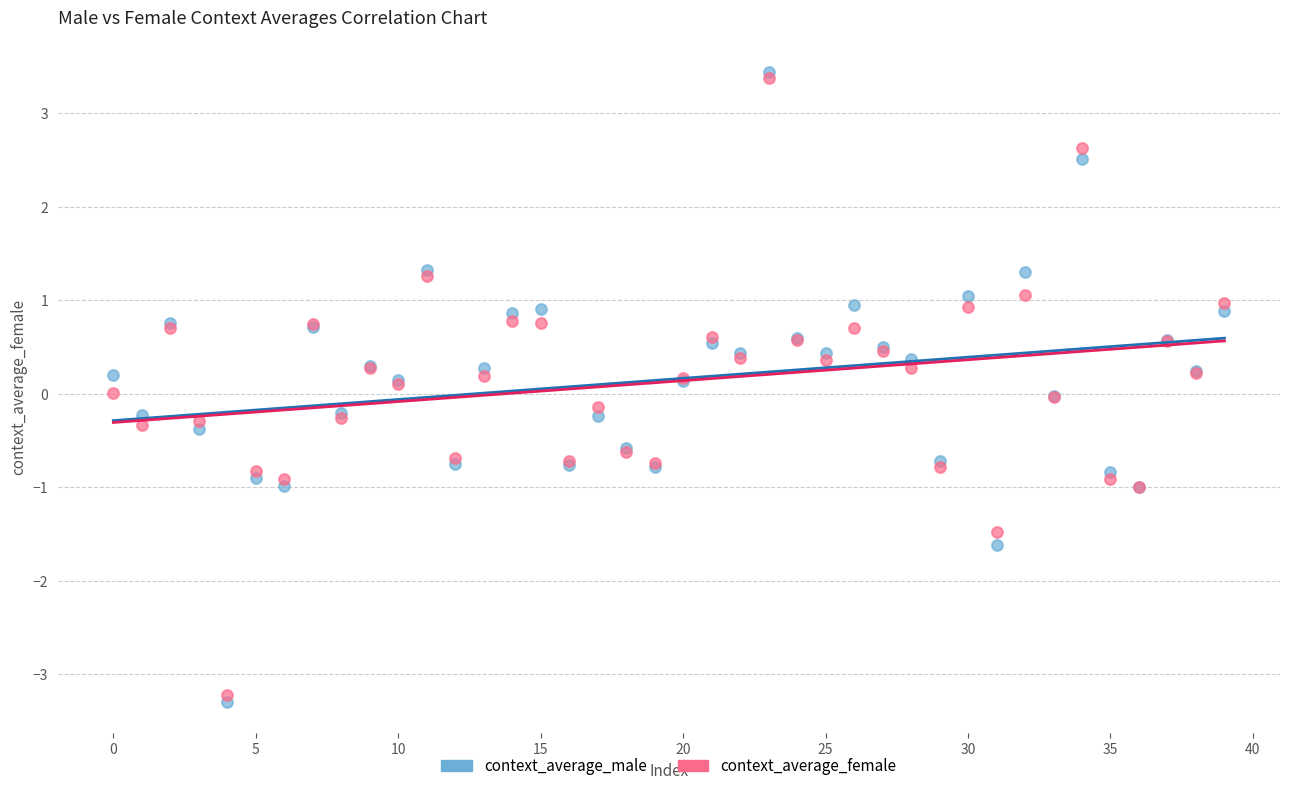

What are all the series names shown in the legend?

context_average_male, context_average_female